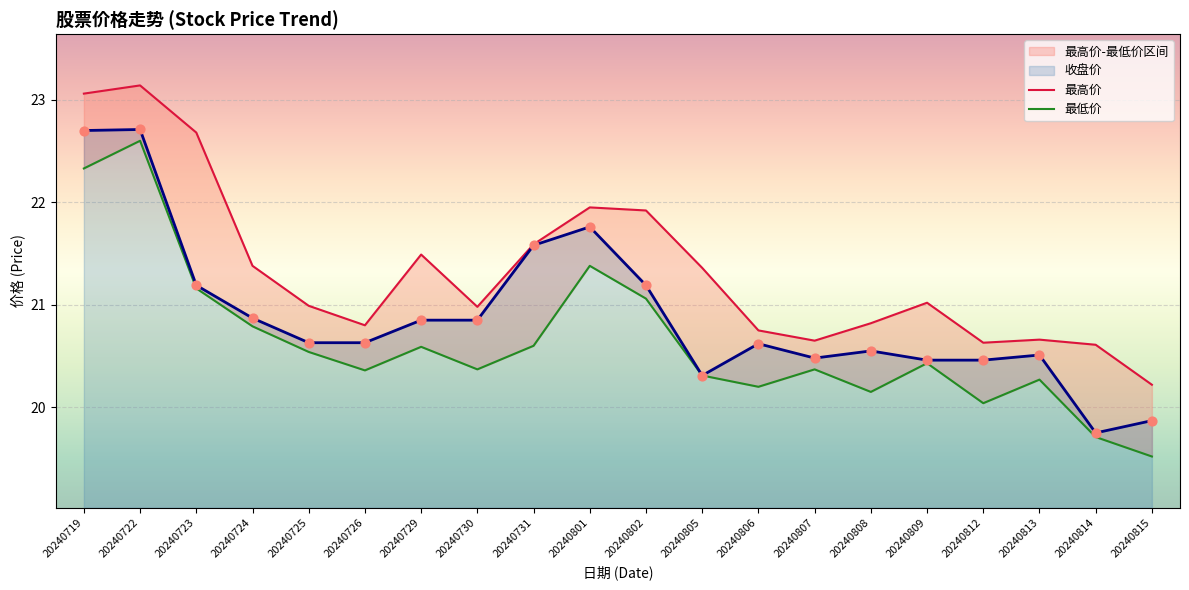

At how many categories does at least one series exceed 21?

10